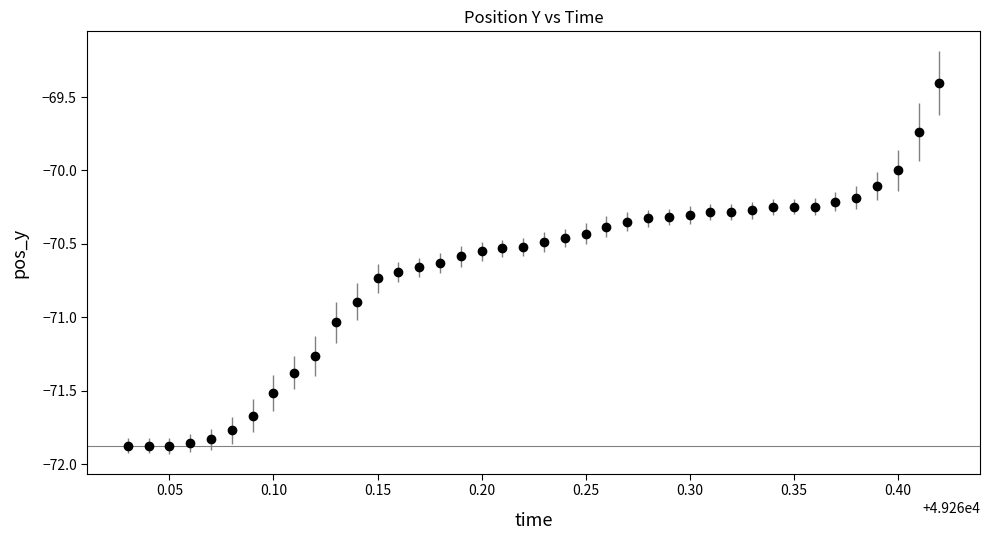

What is the range of Y values (max minus min)?

2.5